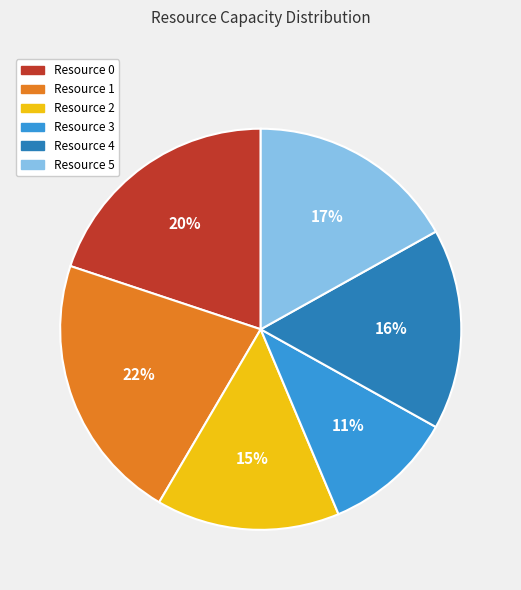

Which slice is the largest?

Resource 1